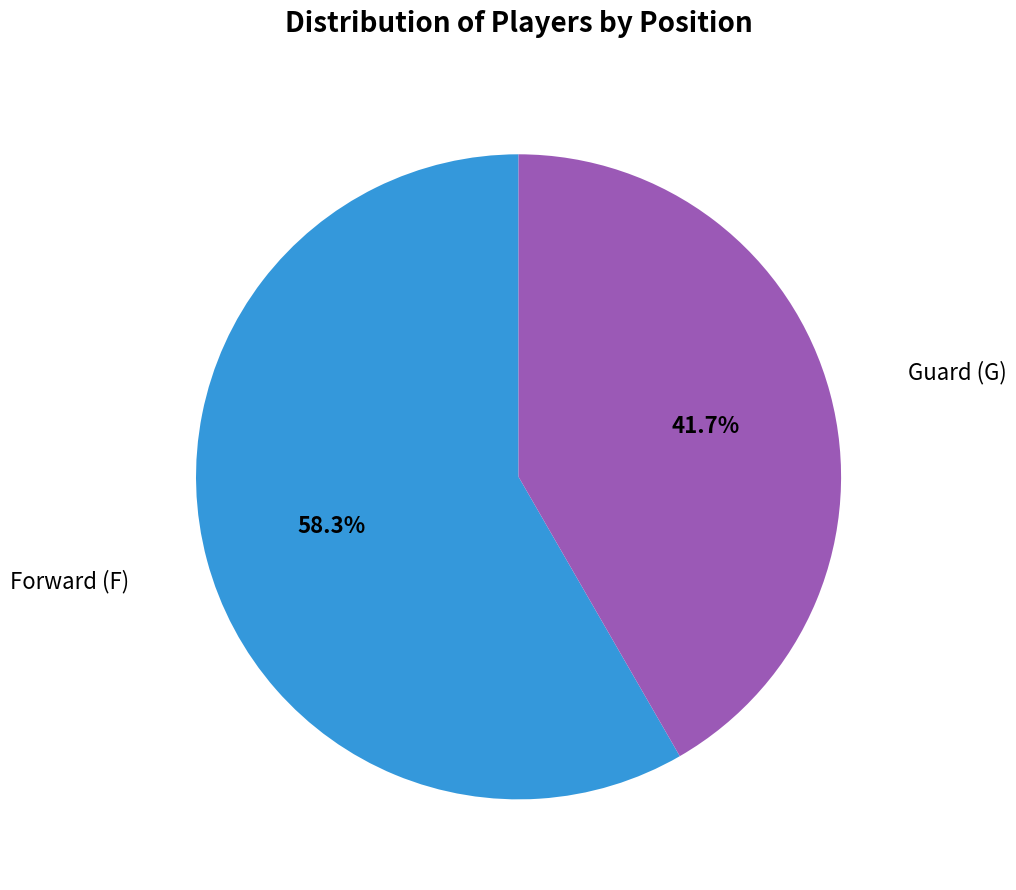

Is there a majority slice in this chart?

Yes